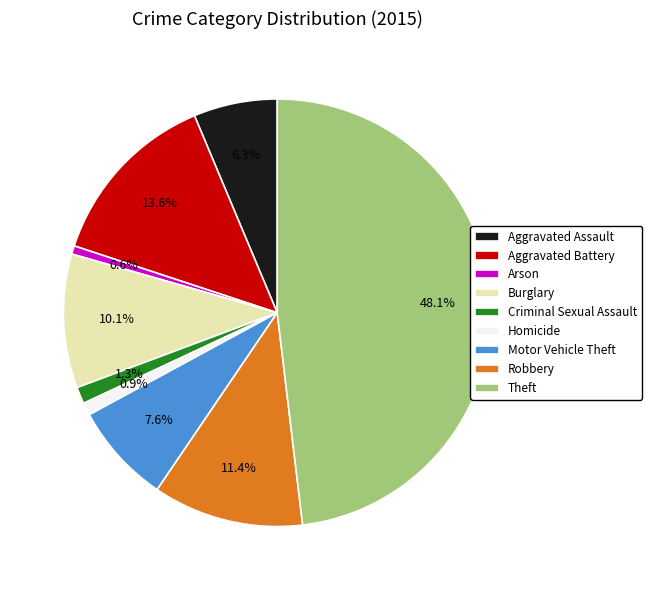

To the nearest percent, what is the combined percentage of Robbery and Homicide?

12%